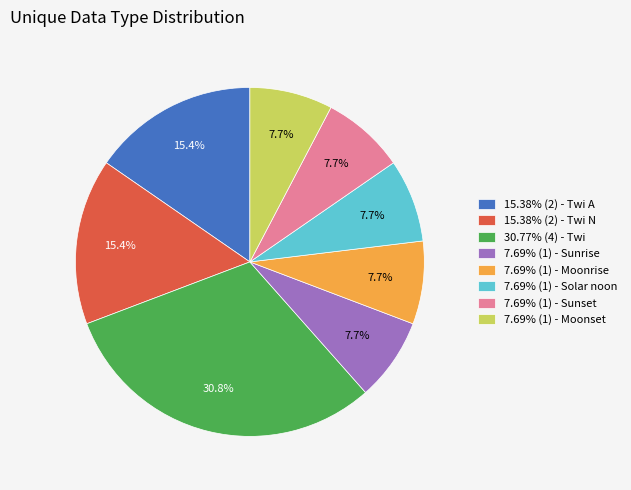

Does 7.69% (1) - Moonset represent more than half of the total?

No